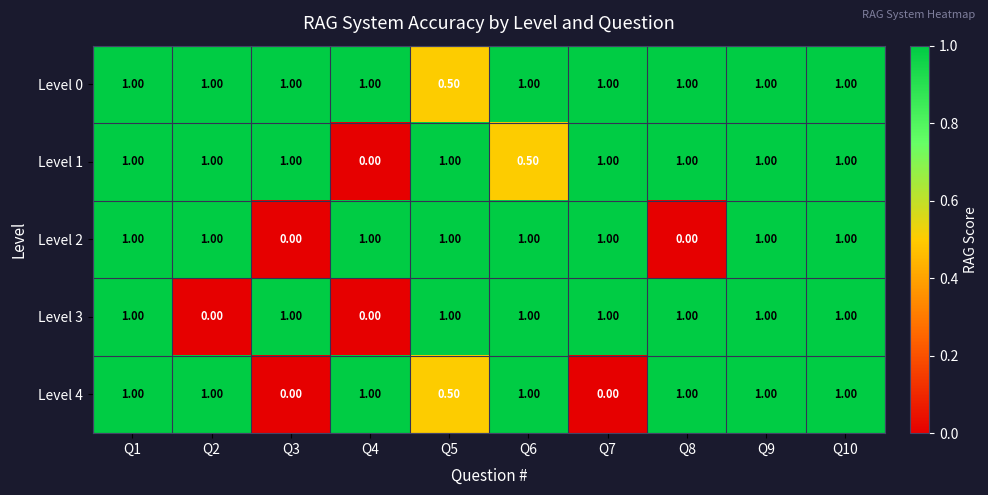

Which series changed the most between Q3 and Q5?

Level 2